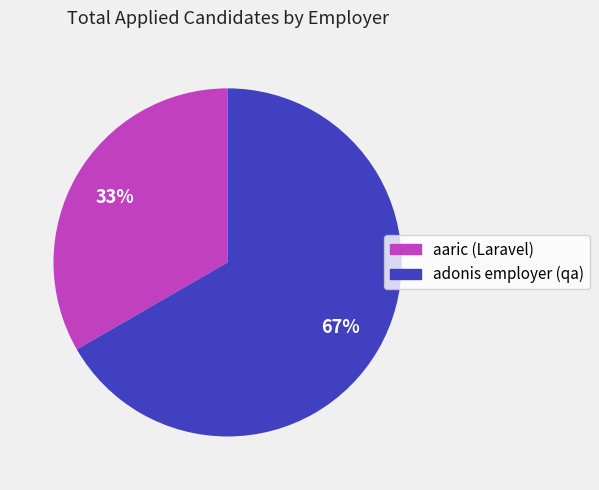

Does any single category account for the majority?

Yes